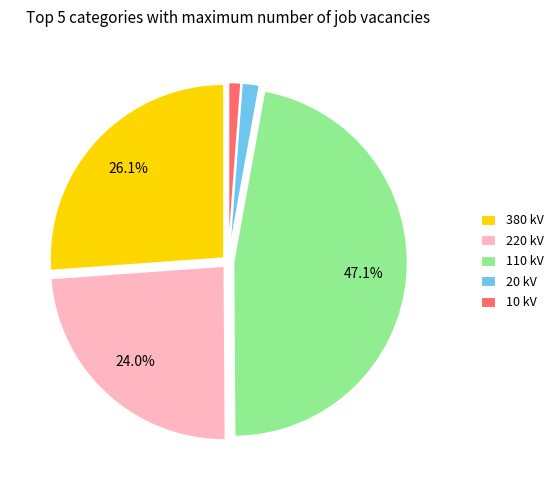

Is 220 the majority of the pie?

No